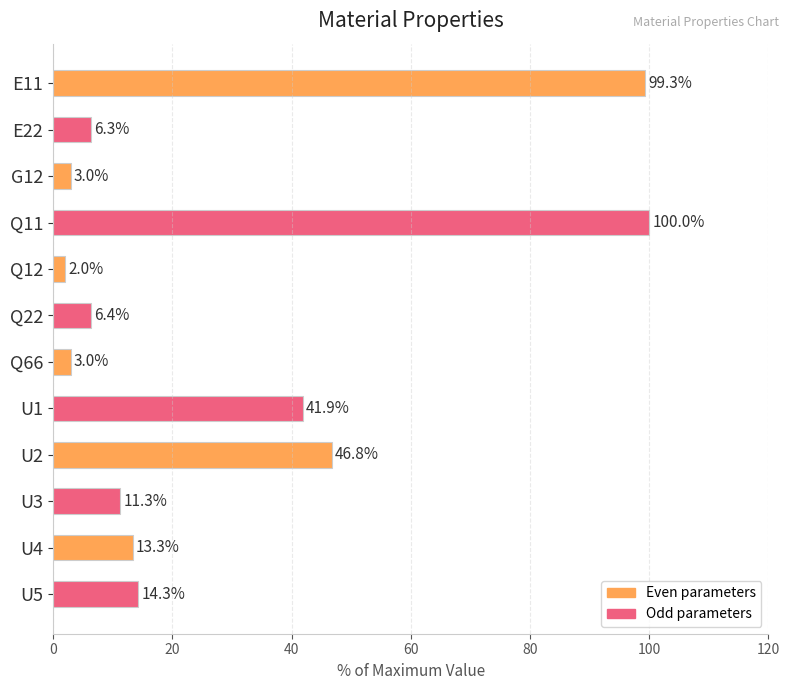

Which label corresponds to the smallest value in the chart?

Q12